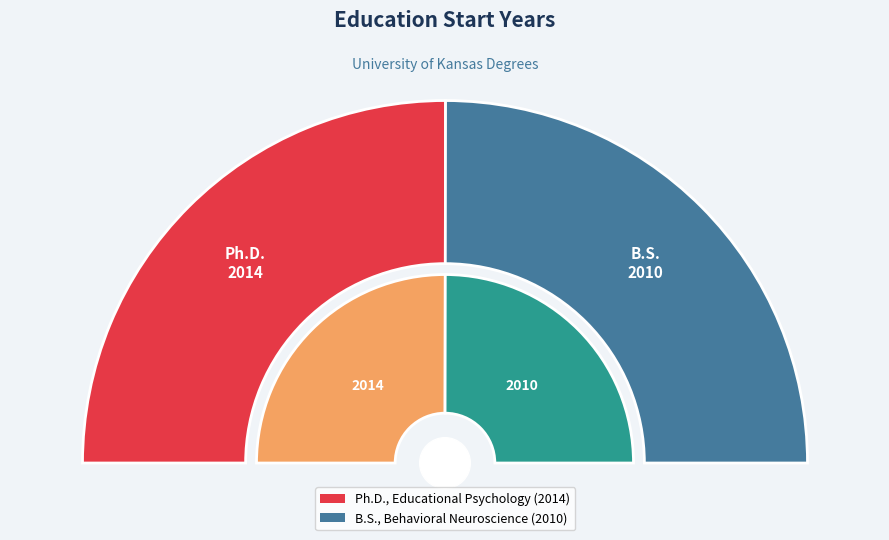

Is it true that Ph.D., Educational Psychology is 50% of the pie?

True